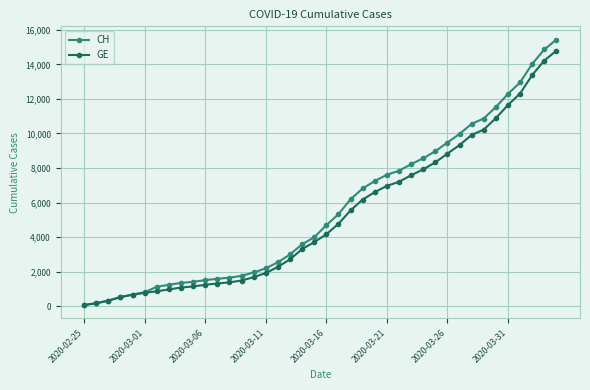

What is the maximum value shown in the chart?

15433